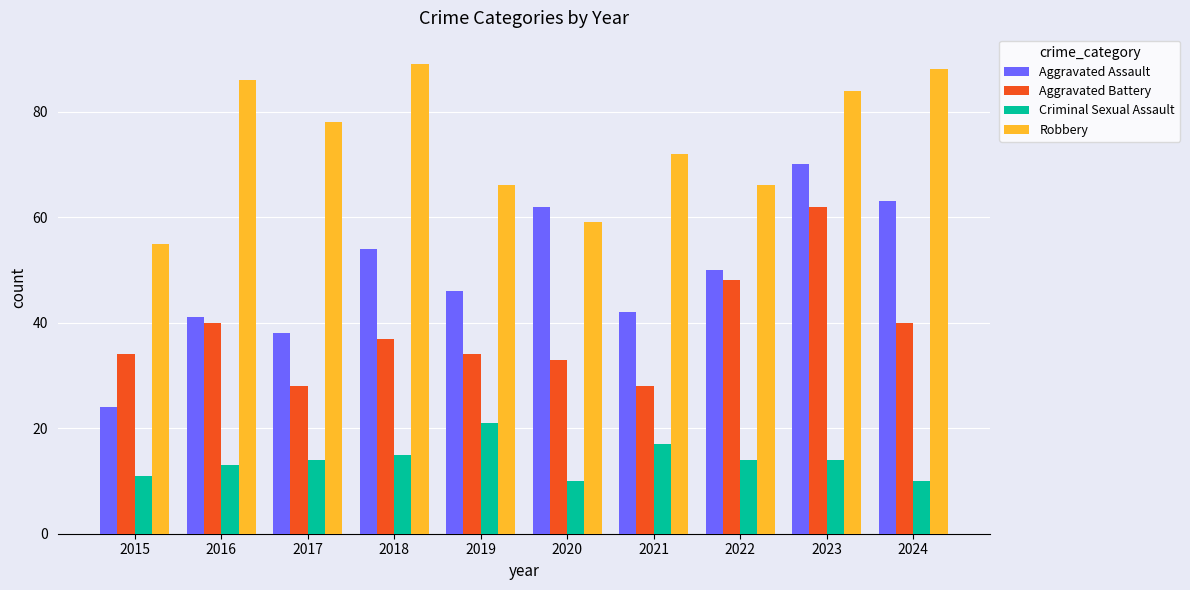

List the series in order of their overall mean, lowest first.

Criminal Sexual Assault, Aggravated Battery, Aggravated Assault, Robbery